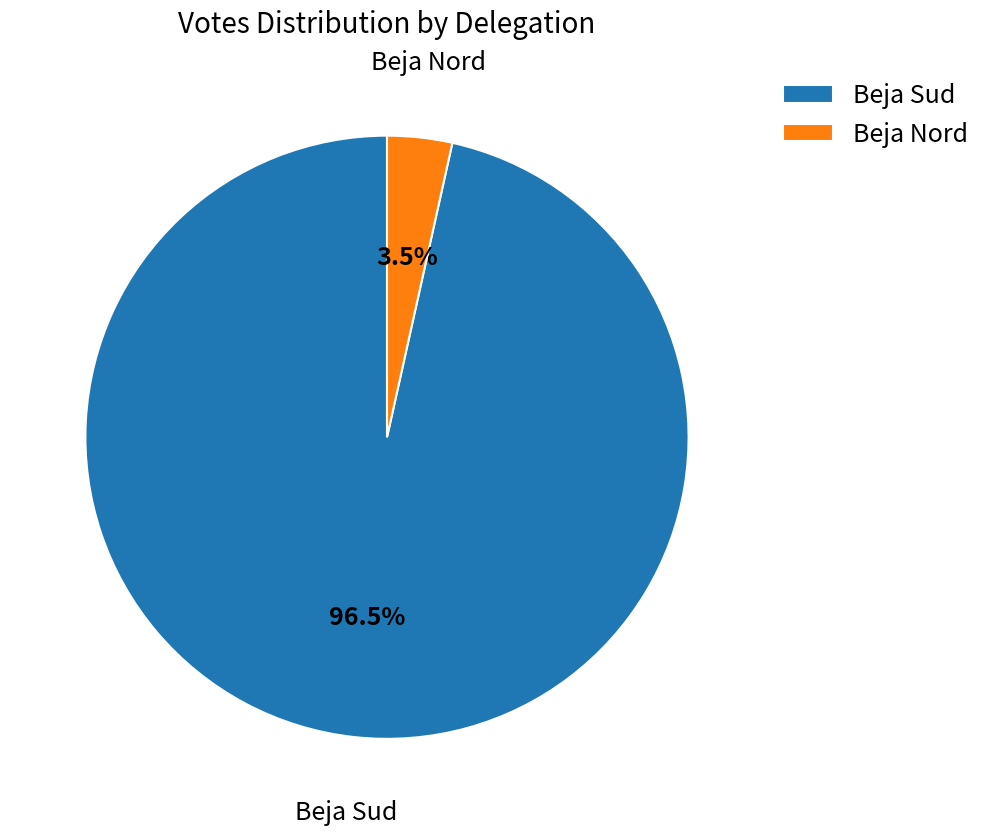

To the nearest percent, what is the average slice percentage?

50%